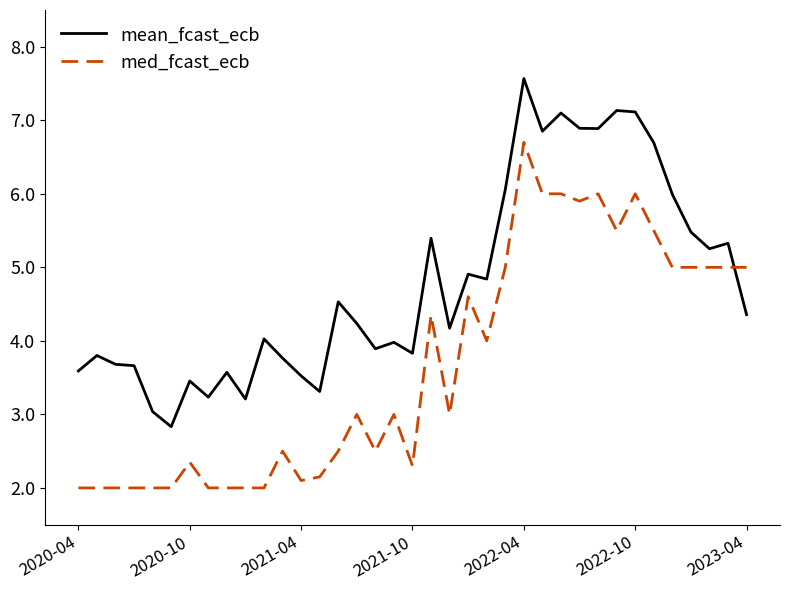

Which series has the largest total across all categories?

mean_fcast_ecb